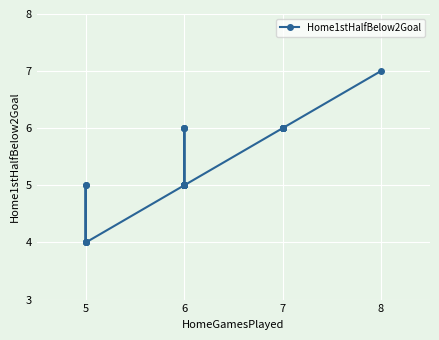

Between 6 and 5, which is larger?

6